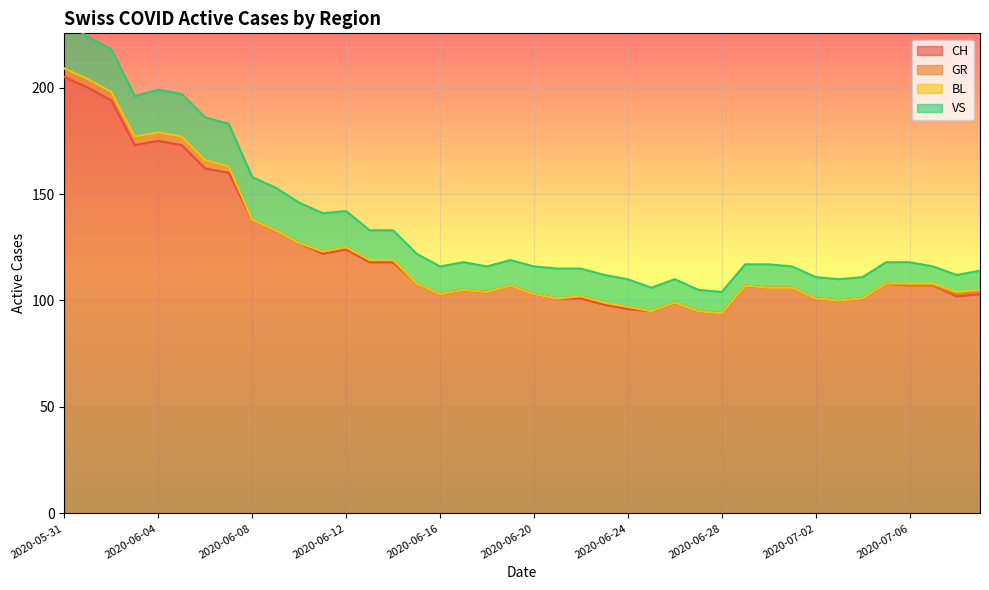

At how many categories does at least one series exceed 78?

40